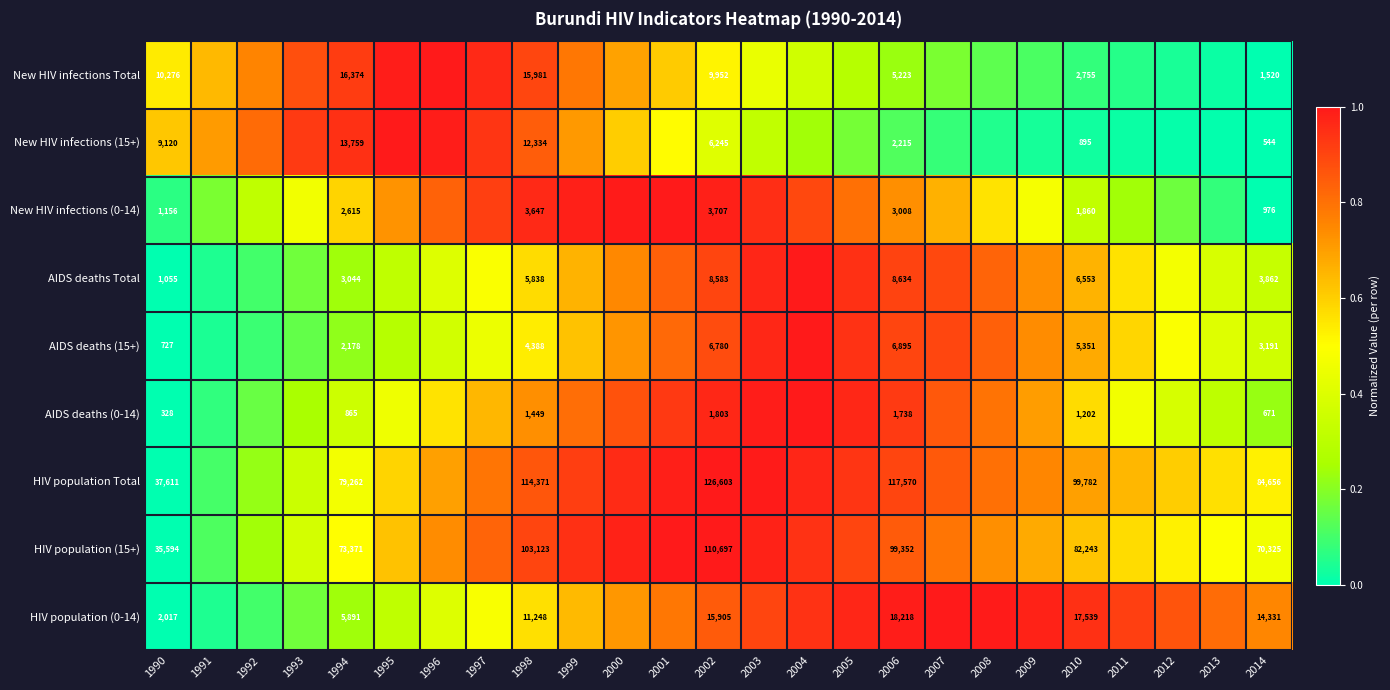

Is it true that AIDS deaths Total equals 0.7 at 2013?

False